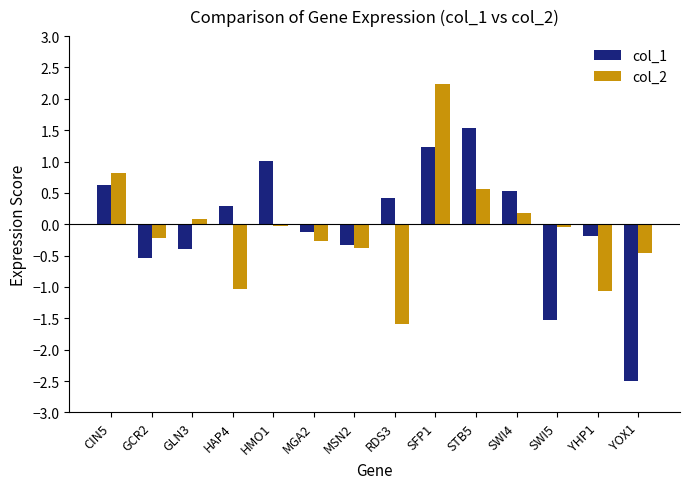

Are the bars grouped side by side (vs. stacked)?

Yes